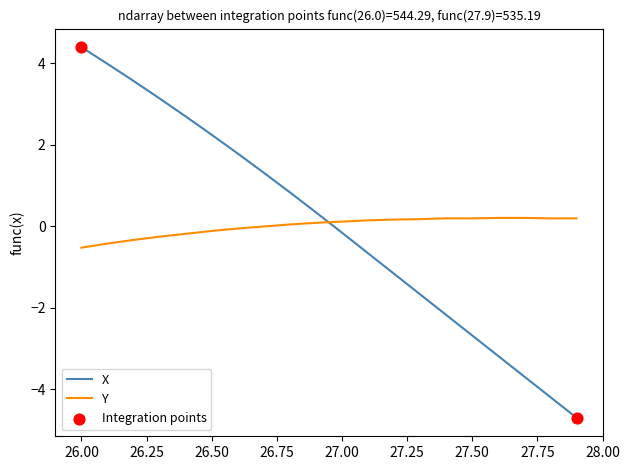

Which series has the largest range (max minus min)?

X